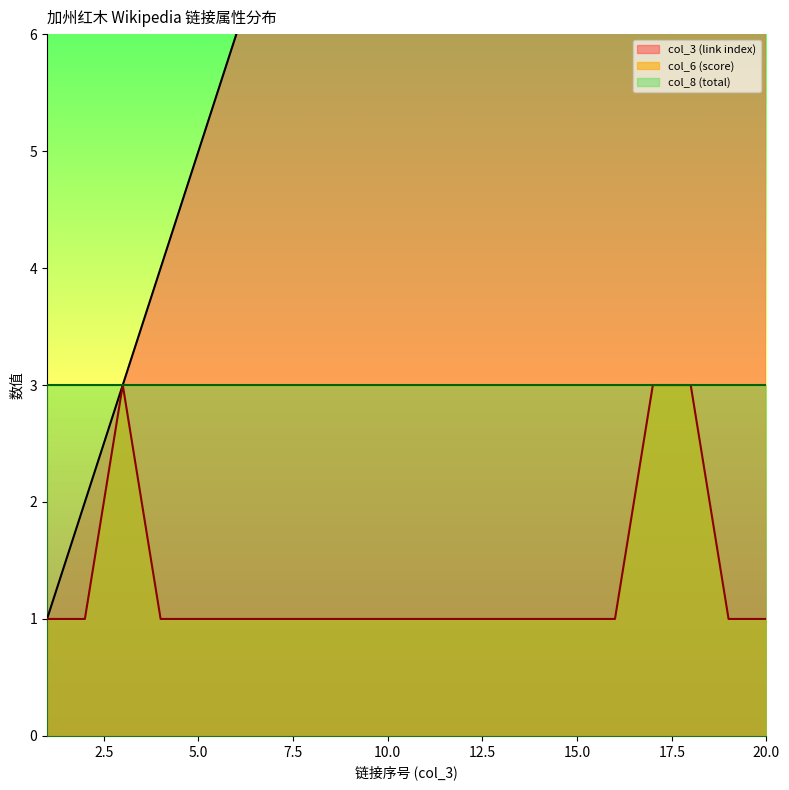

How many data points in col_3 (link index) are above 11?

9